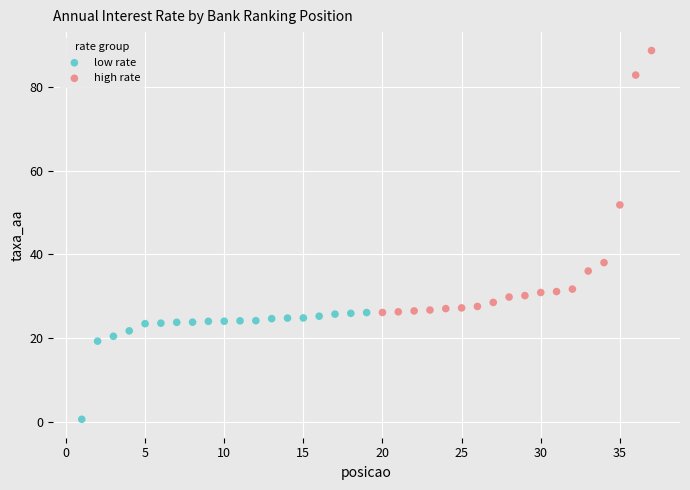

Which series reaches the minimum Y coordinate?

low rate